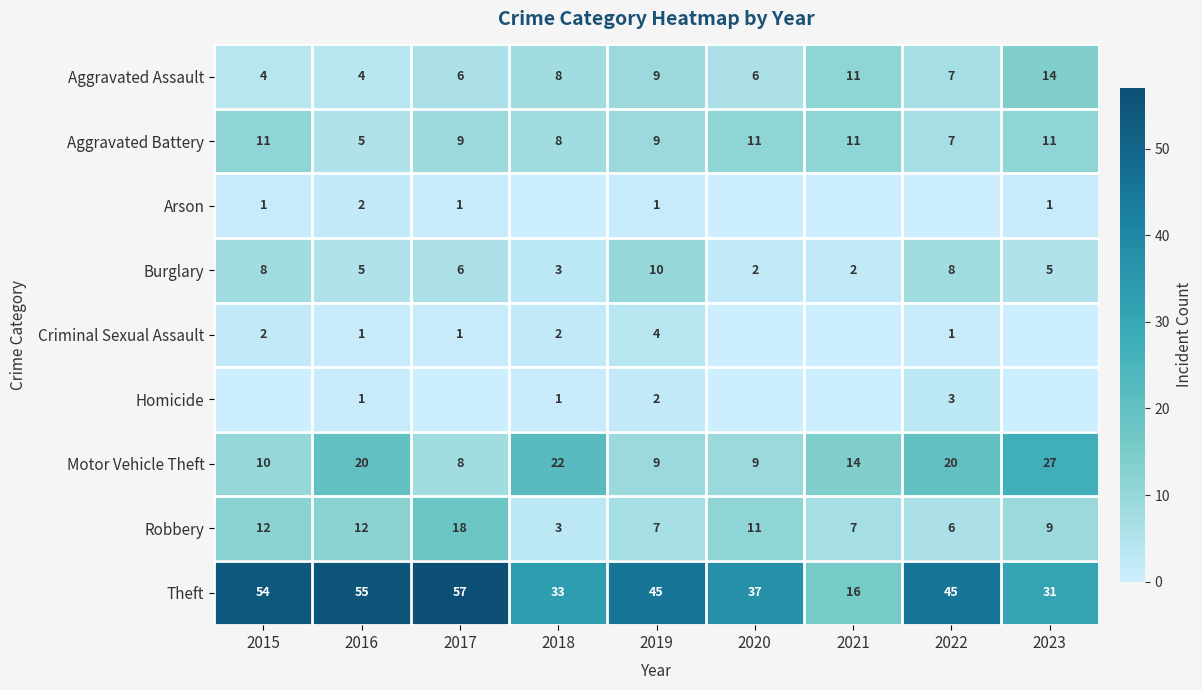

What is the sum of all Theft values?

373